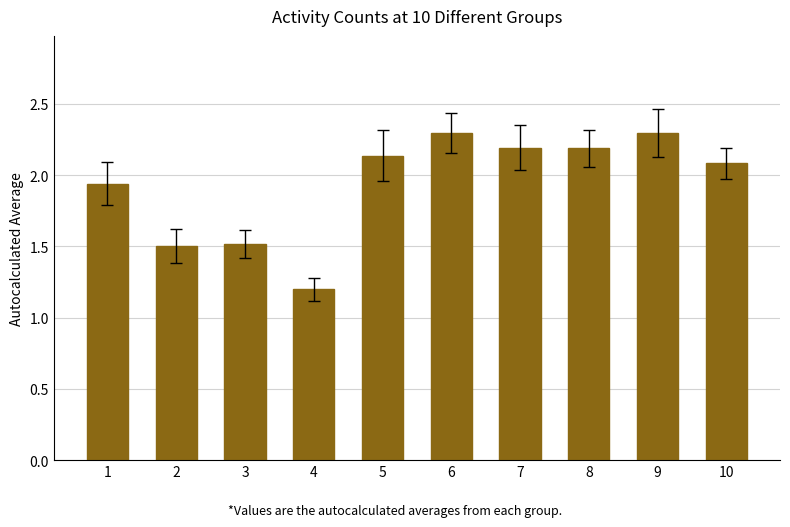

Count the number of data series in this chart.

1